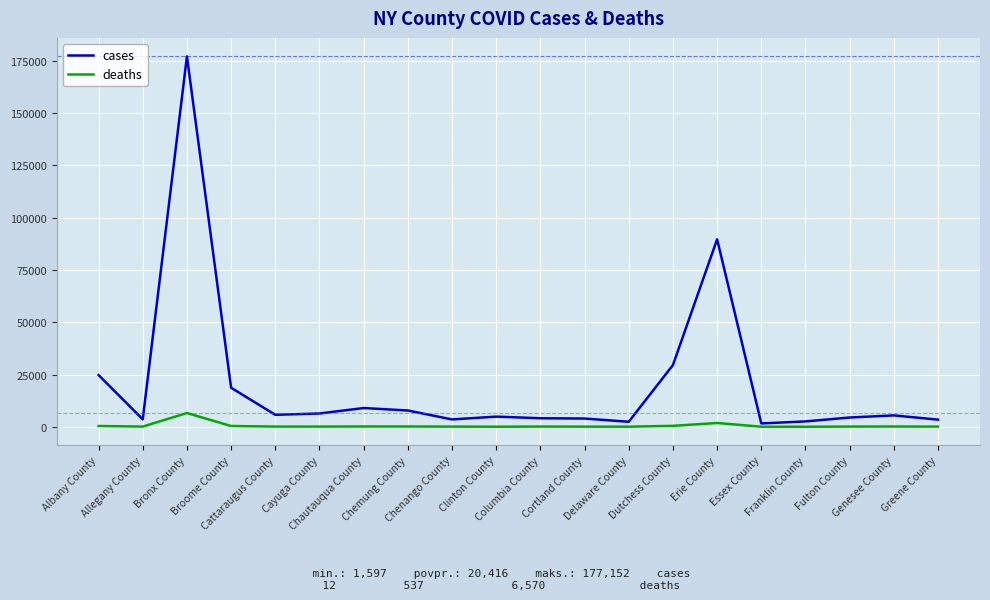

At which label is deaths closest to 3291?

Erie County